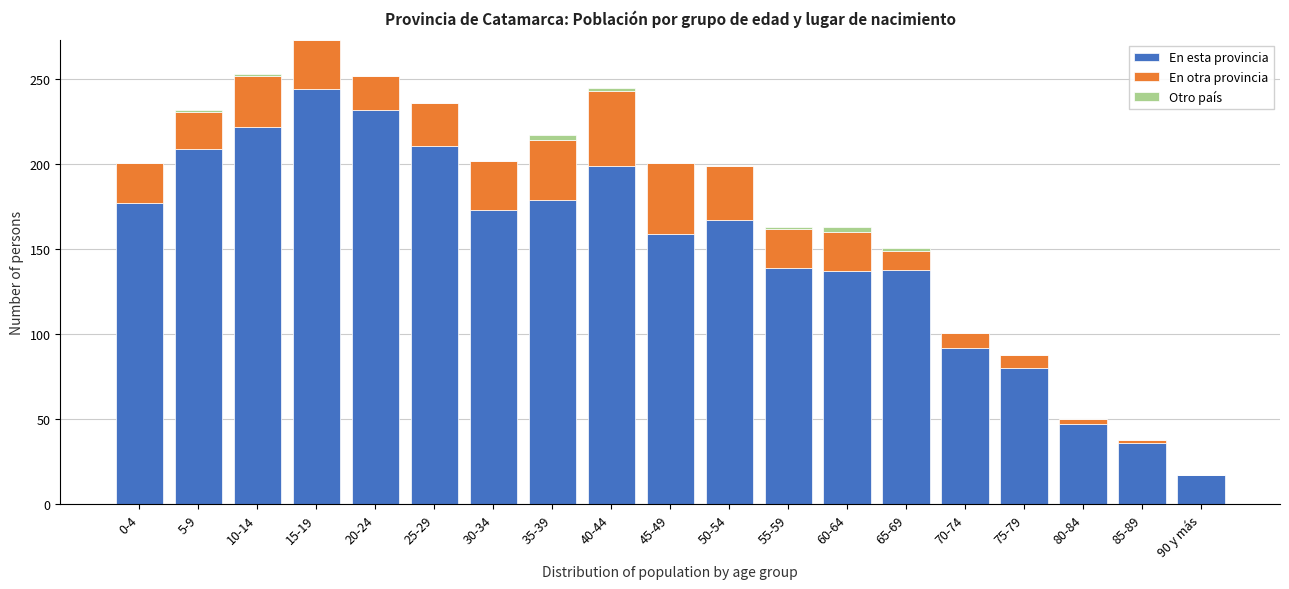

Is it true that En esta provincia equals 293 at 50-54?

False